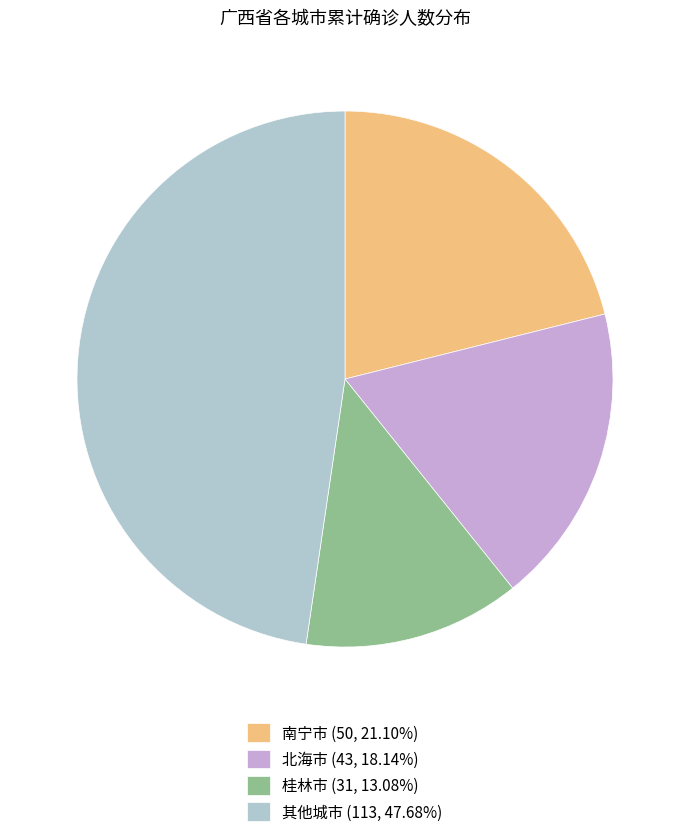

Approximately how many times larger is the value at 桂林市 (31, 13.08%) compared to 其他城市 (113, 47.68%)?

0.3